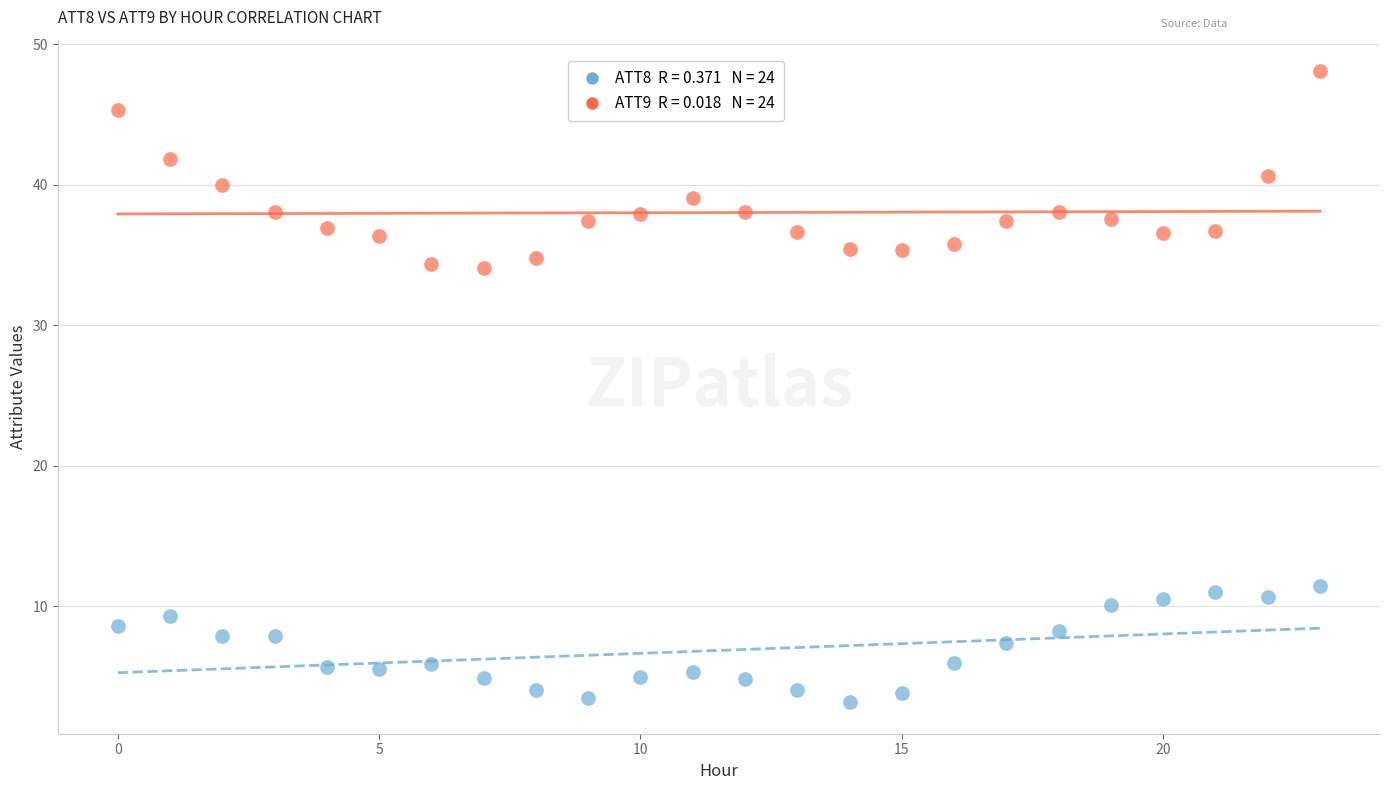

Across all data points, what is the range of Y values (max minus min)?

44.9